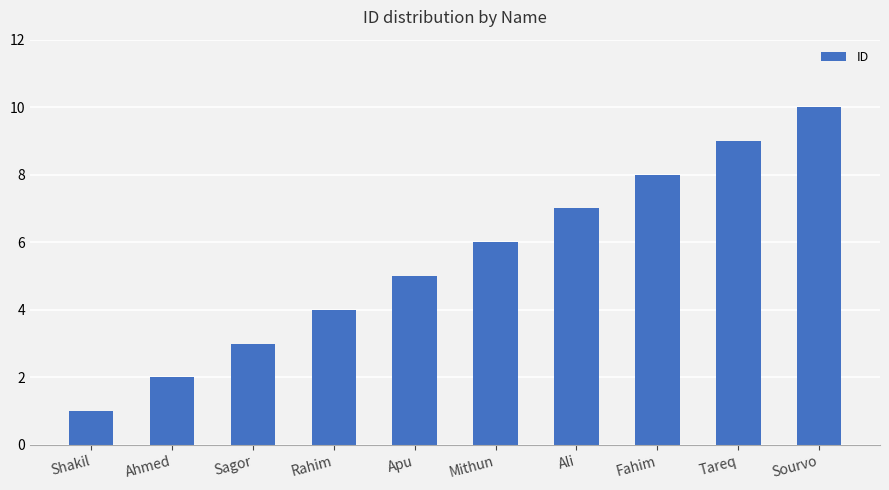

List the labels in order of value, largest first.

Sourvo, Tareq, Fahim, Ali, Mithun, Apu, Rahim, Sagor, Ahmed, Shakil